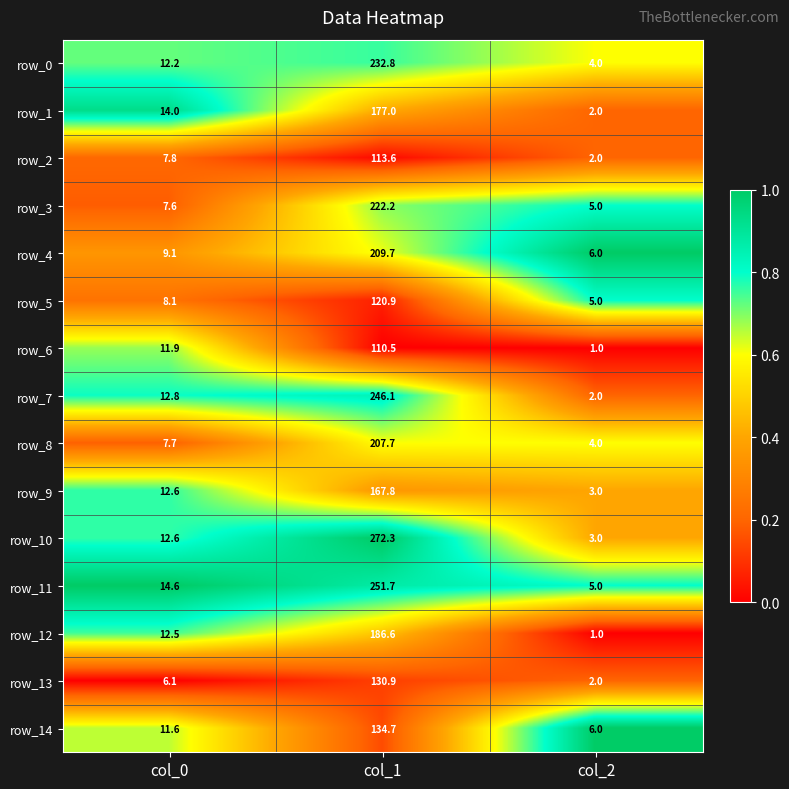

How many categories are shown in the chart?

3